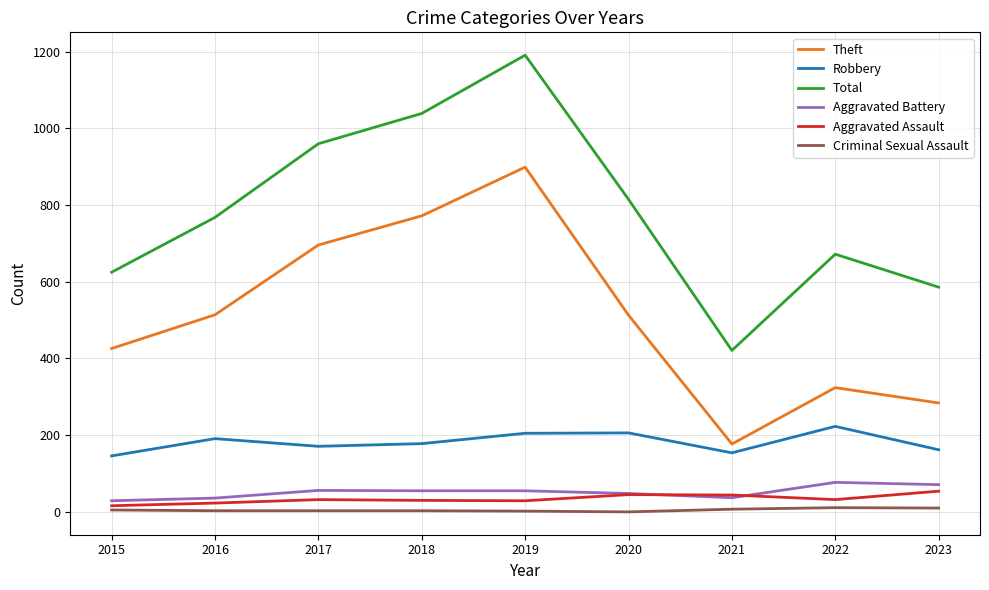

Is it true that Theft equals 457 at 2018?

False